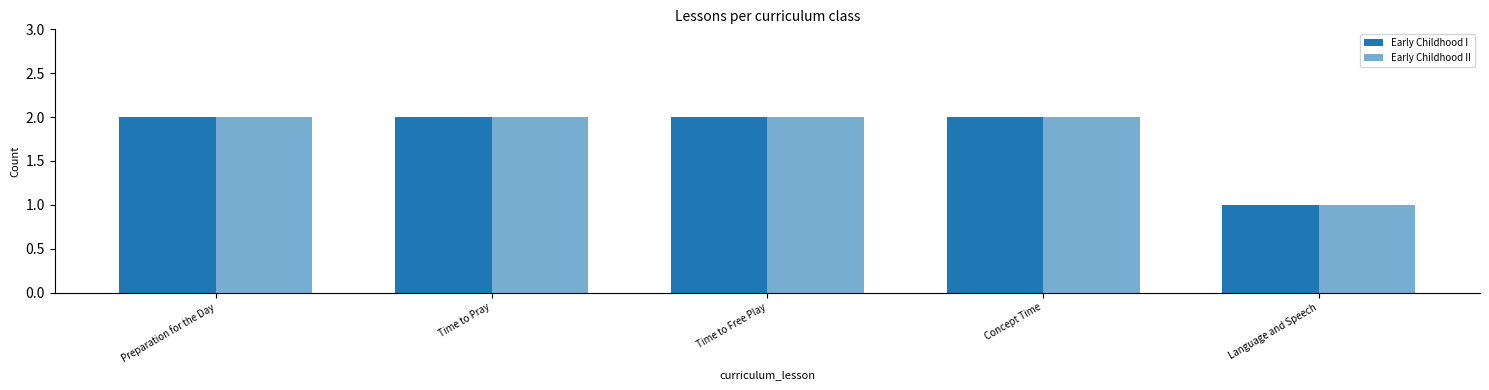

Count the Early Childhood II values in the range 2 to 3.

4